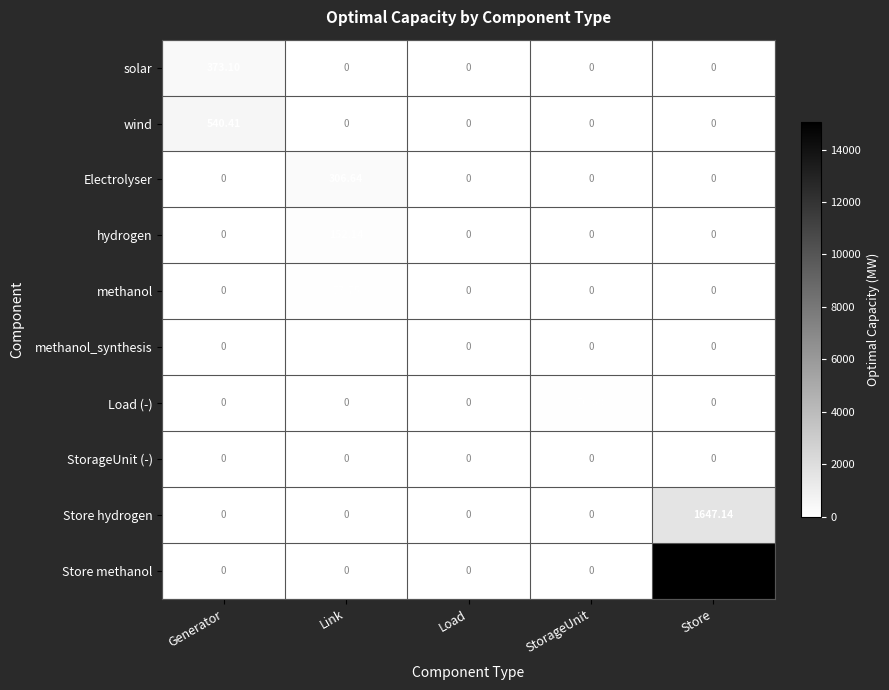

At which category is the sum across all series the highest?

Store